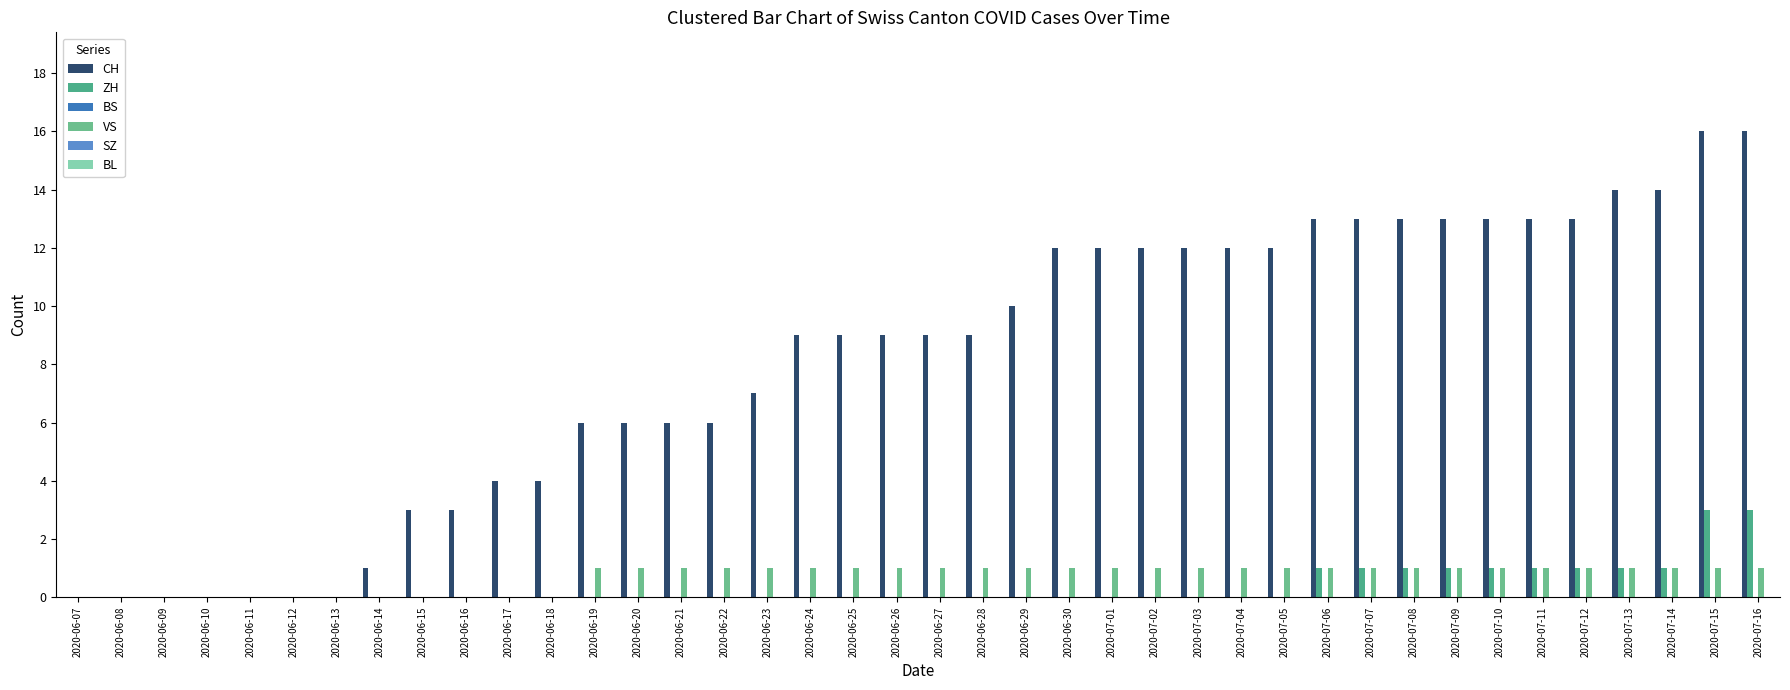

Count the ZH values in the range 0 to 1.

38